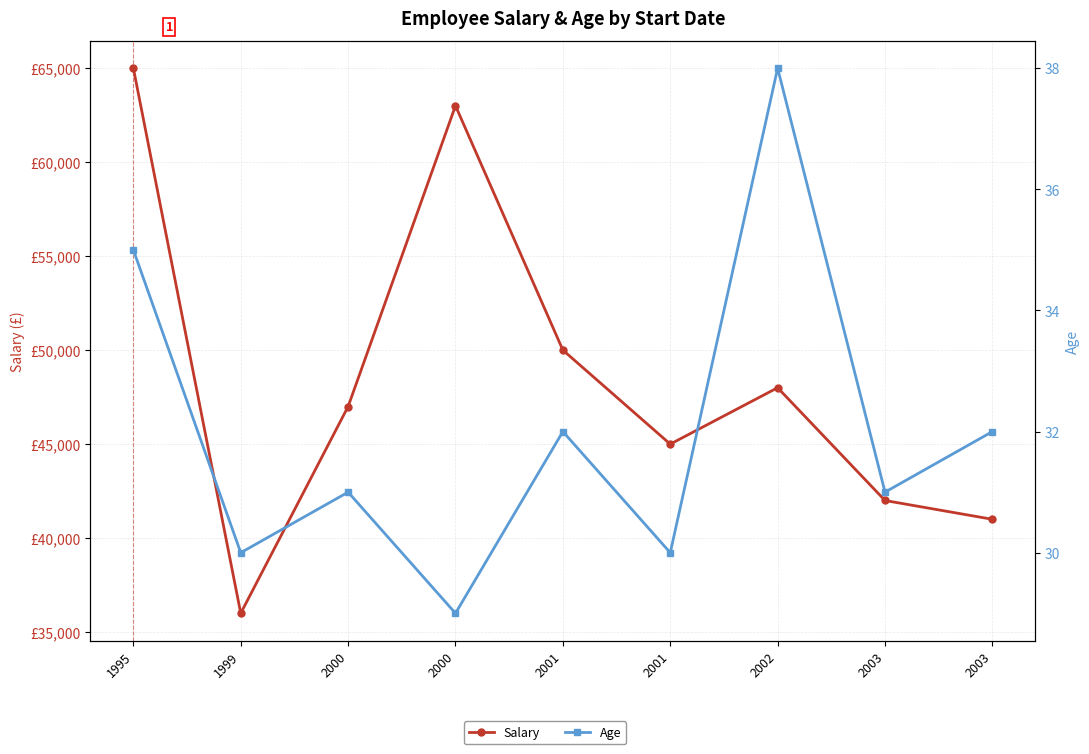

How many values in the Salary series are below 47000?

4